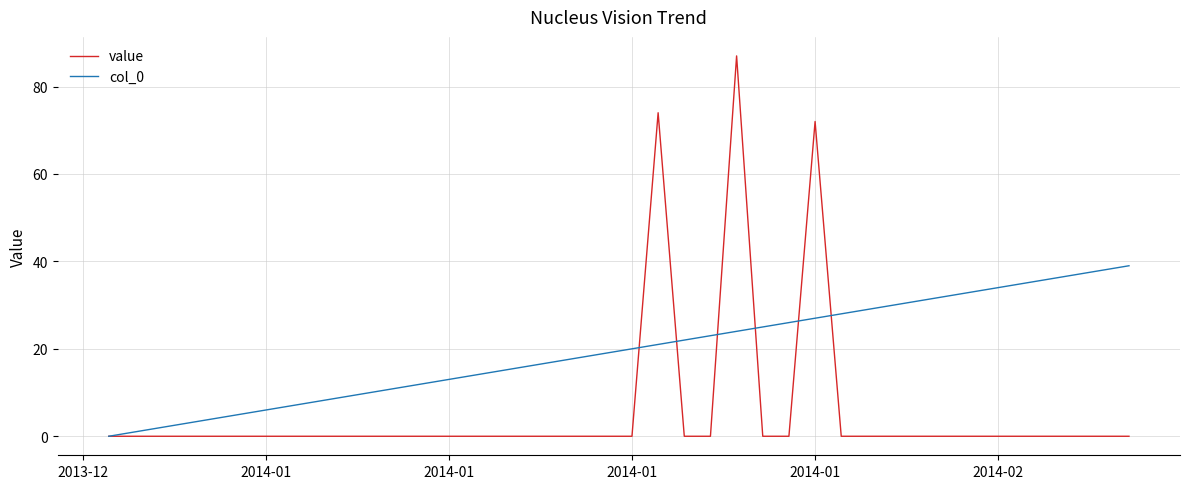

What is the difference between the maximum and minimum values in the col_0 series?

39